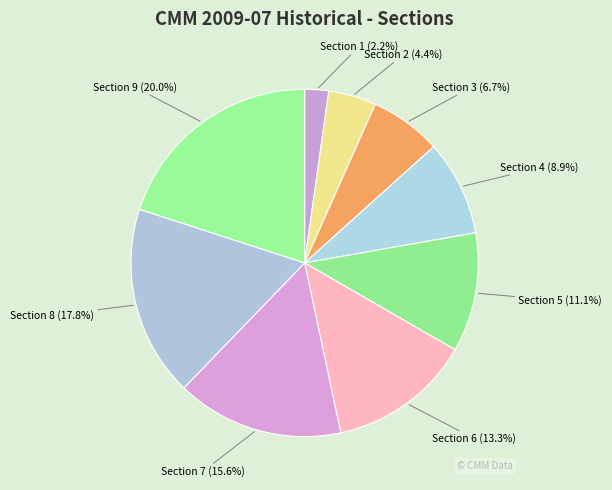

Rank the categories by value from highest to lowest.

Section 9, Section 8, Section 7, Section 6, Section 5, Section 4, Section 3, Section 2, Section 1